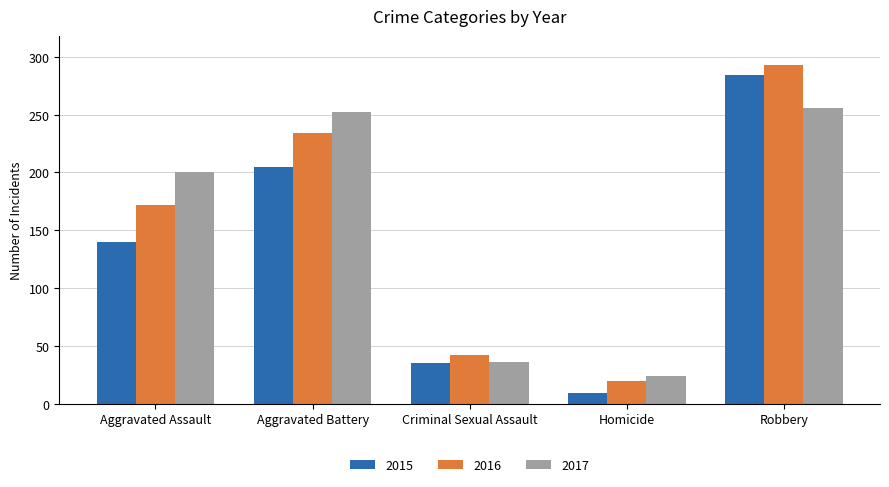

Reading left to right, transcribe all the data shown in this chart.

2015: Aggravated Assault=140	Aggravated Battery=205	Criminal Sexual Assault=35	Homicide=9	Robbery=284
2016: Aggravated Assault=172	Aggravated Battery=234	Criminal Sexual Assault=42	Homicide=20	Robbery=293
2017: Aggravated Assault=200	Aggravated Battery=252	Criminal Sexual Assault=36	Homicide=24	Robbery=256